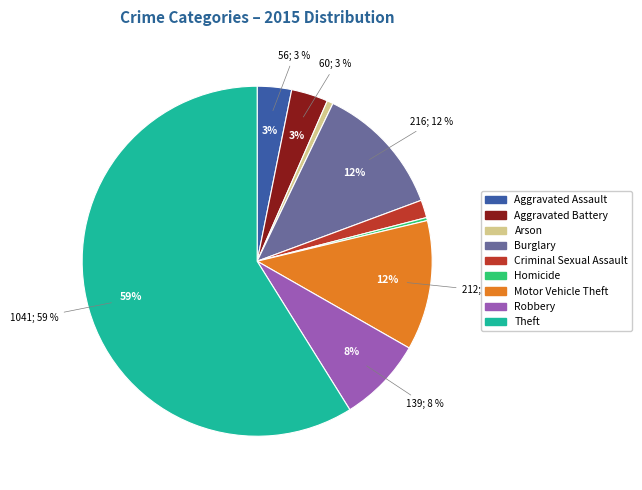

What percentage do Burglary and Homicide together represent?

12.5%